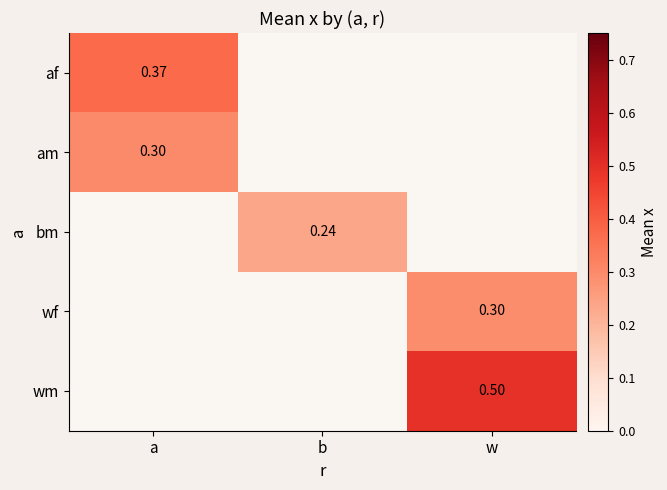

Is it true that wf equals 0.3 at w?

True